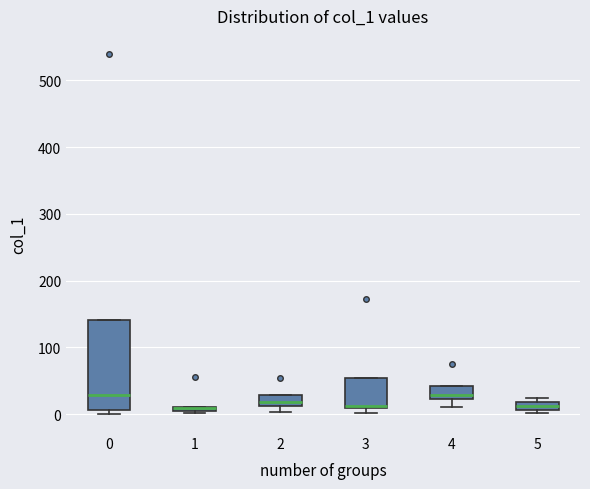

Where is the lower edge of the box at x = 4 on the y-axis? The values are not printed on the chart, so give them approximately, as read against the axis.

20